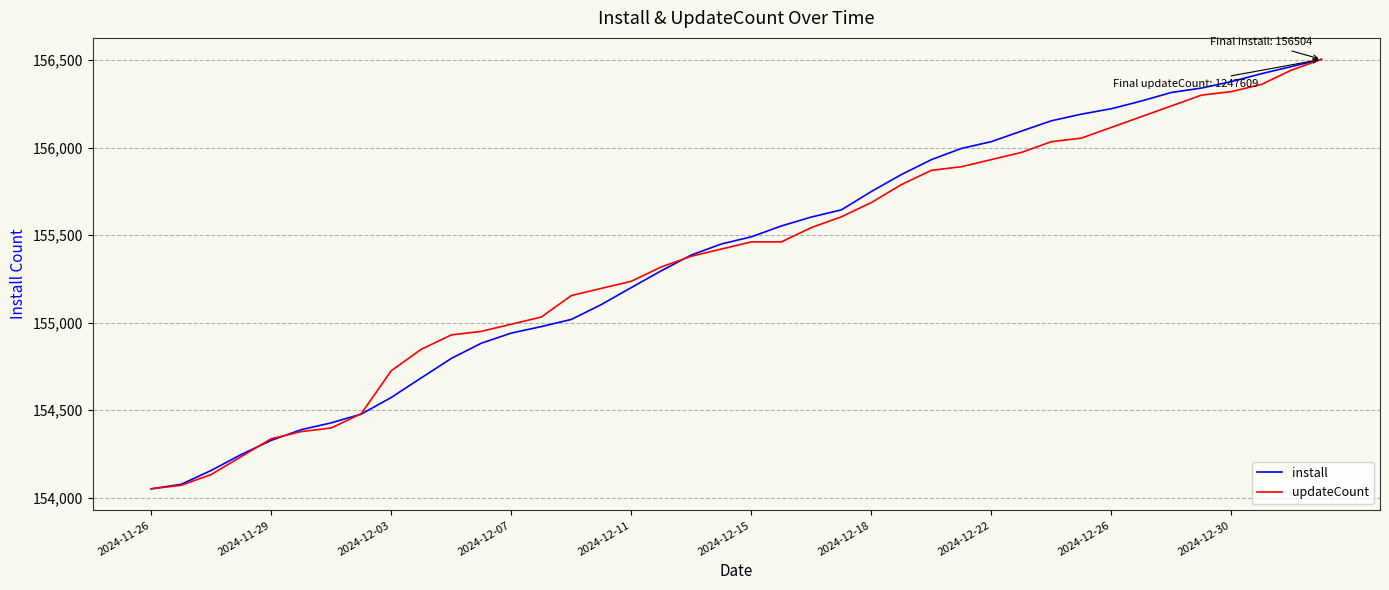

What are all the series names shown in the legend?

install, updateCount